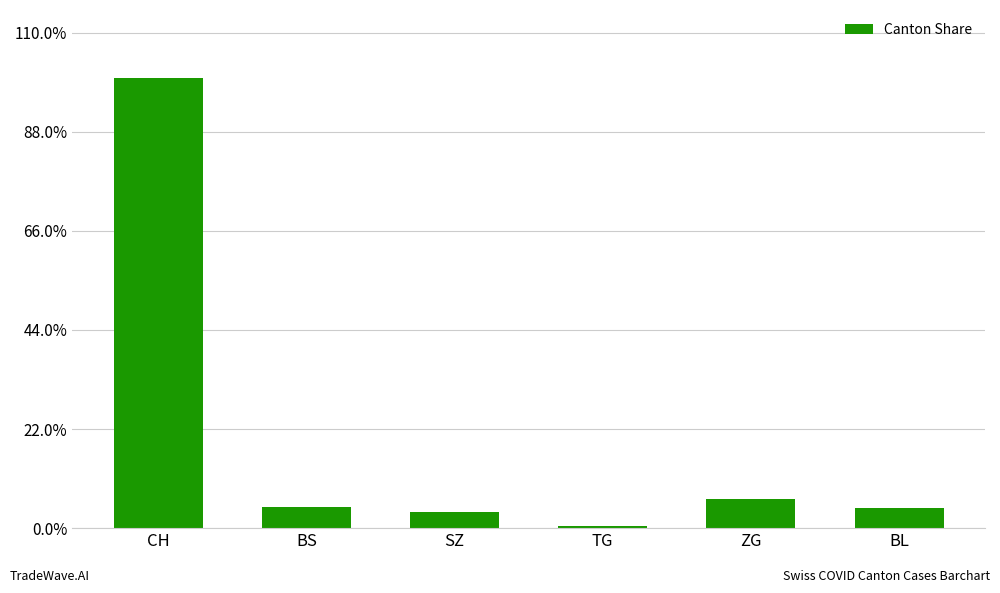

List the labels in order of value, smallest first.

TG, SZ, BL, BS, ZG, CH